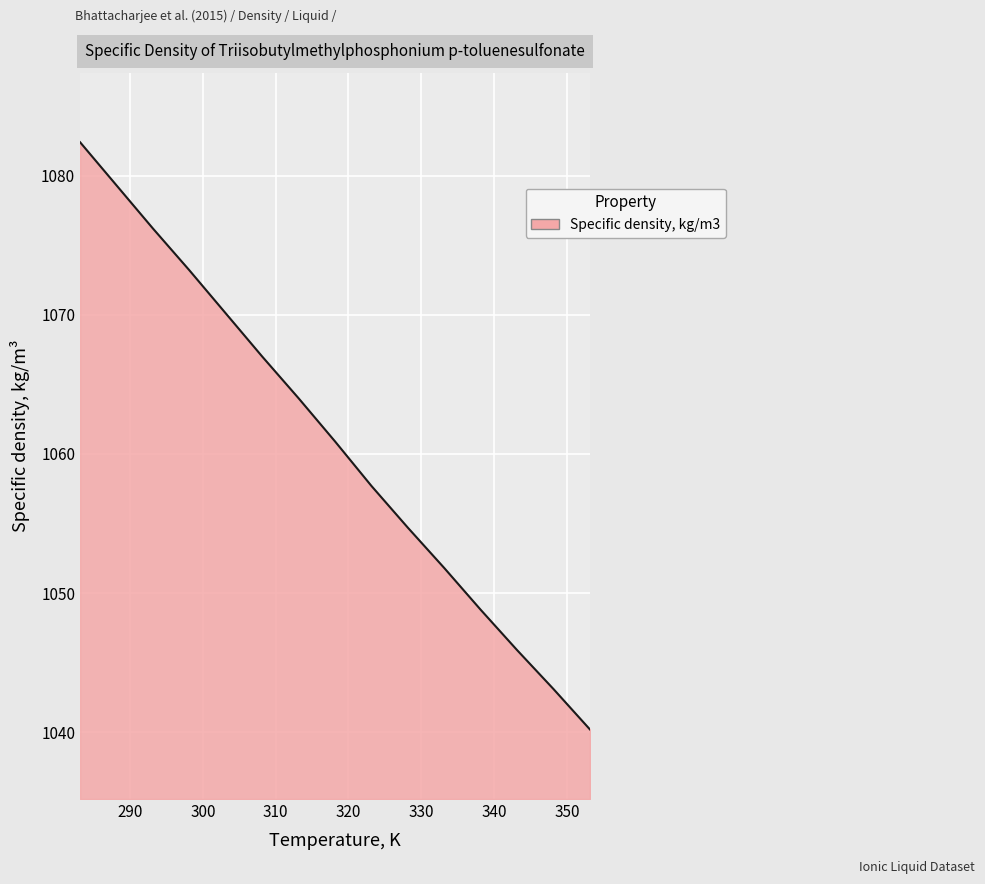

What is the greatest value displayed?

1082.4